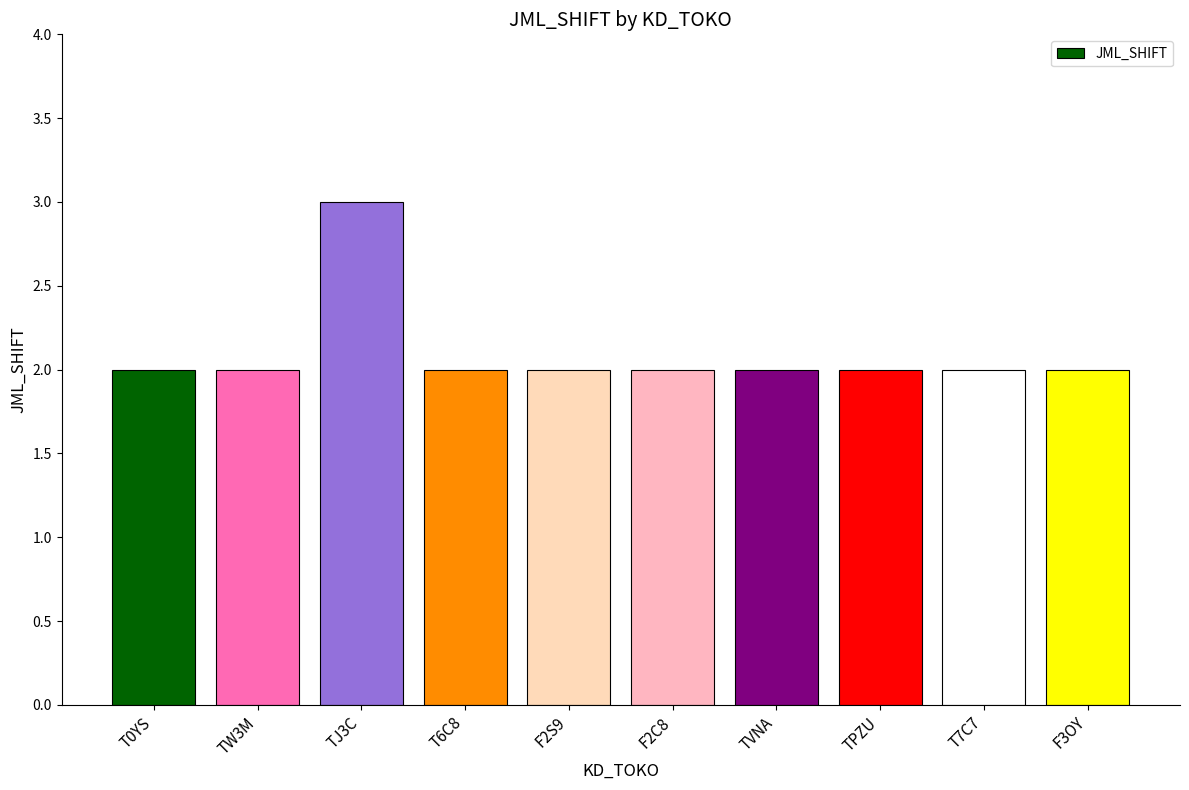

How many values are between 2 and 3?

10